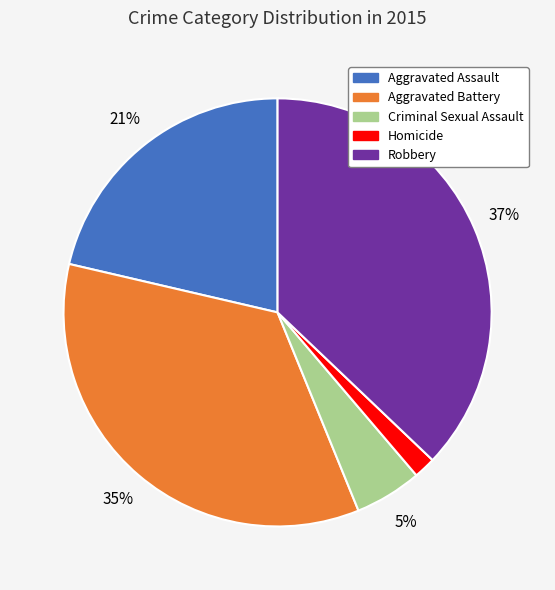

Which has a higher value, Homicide or Aggravated Assault?

Aggravated Assault